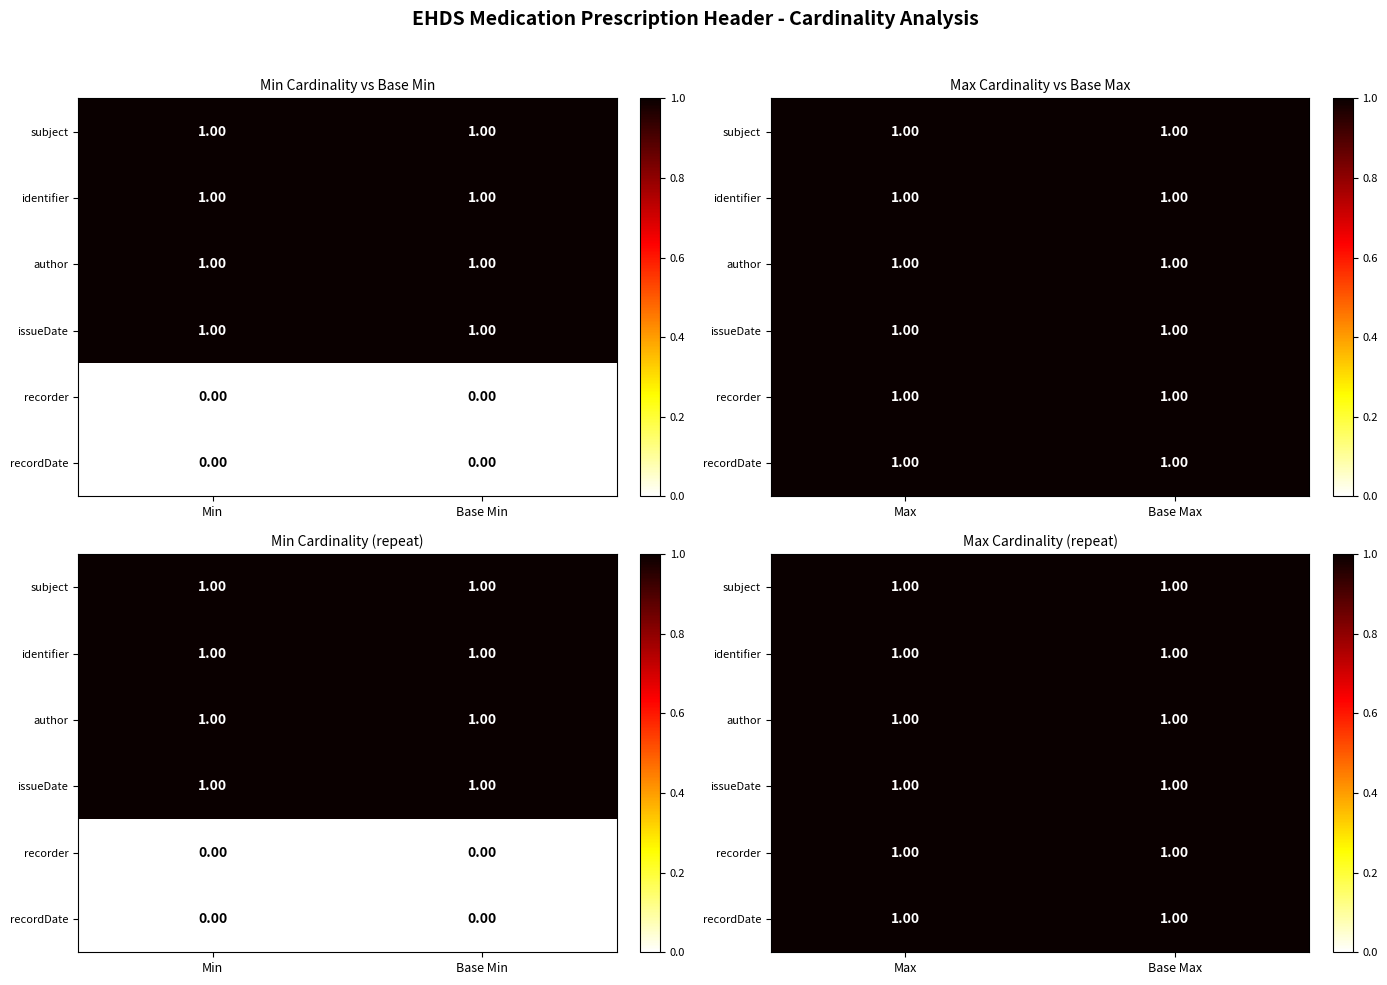

Is it true that issueDate equals 0 at 2?

False